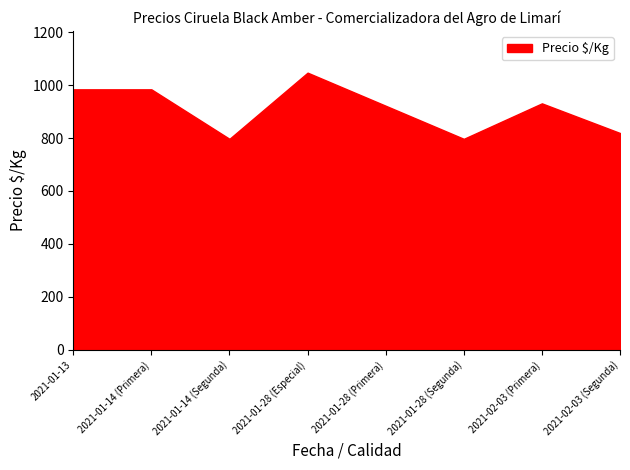

What is the difference between the maximum and minimum values?

250